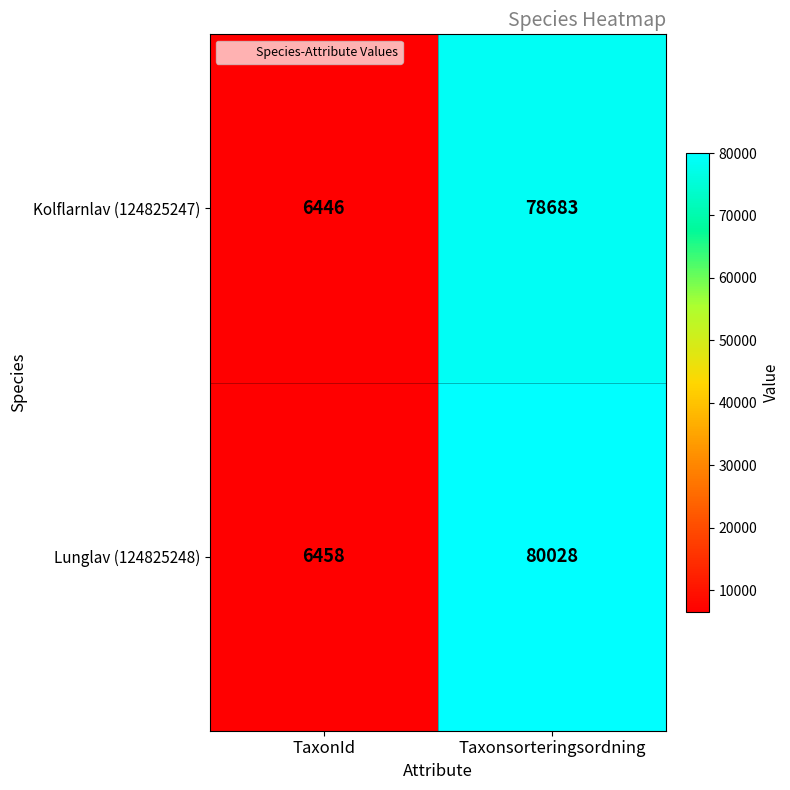

The Kolflarnlav (124825247) series shows 78683 at Taxonsorteringsordning. True or false?

True